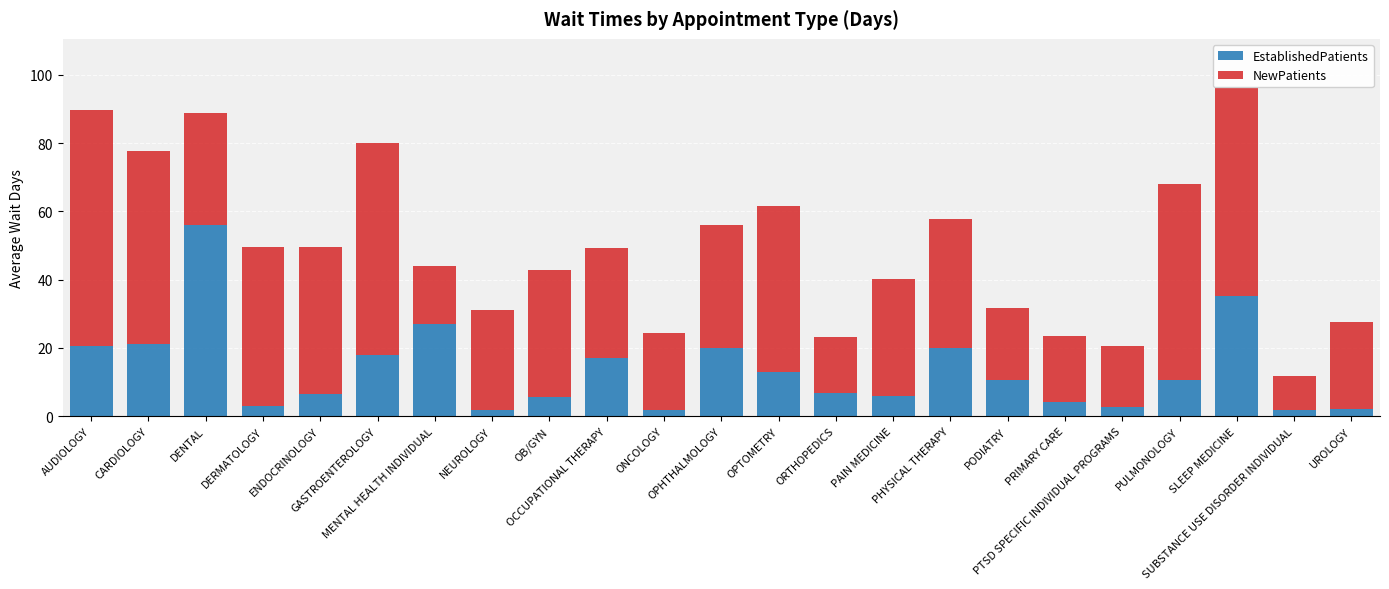

What is the highest value of the EstablishedPatients series?

55.9